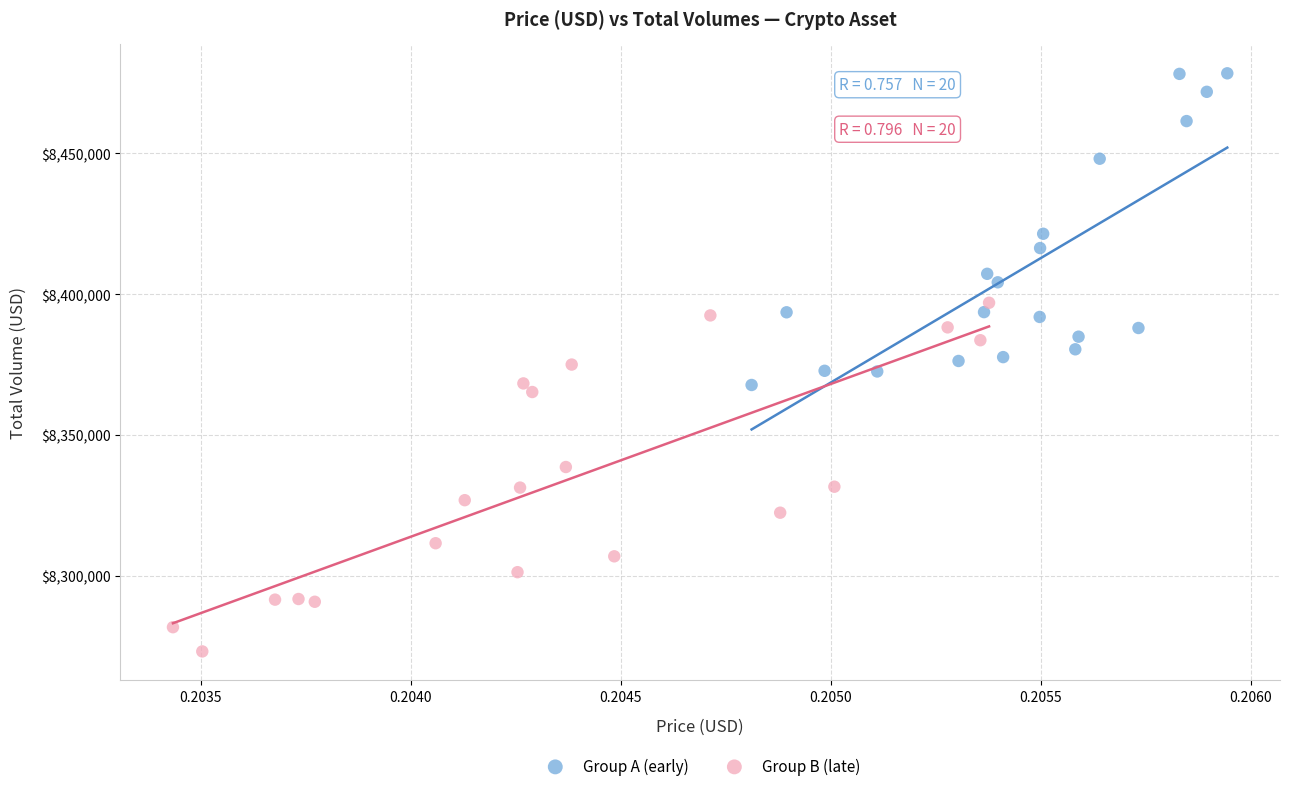

Which series contains the highest Y value?

Group A (early)